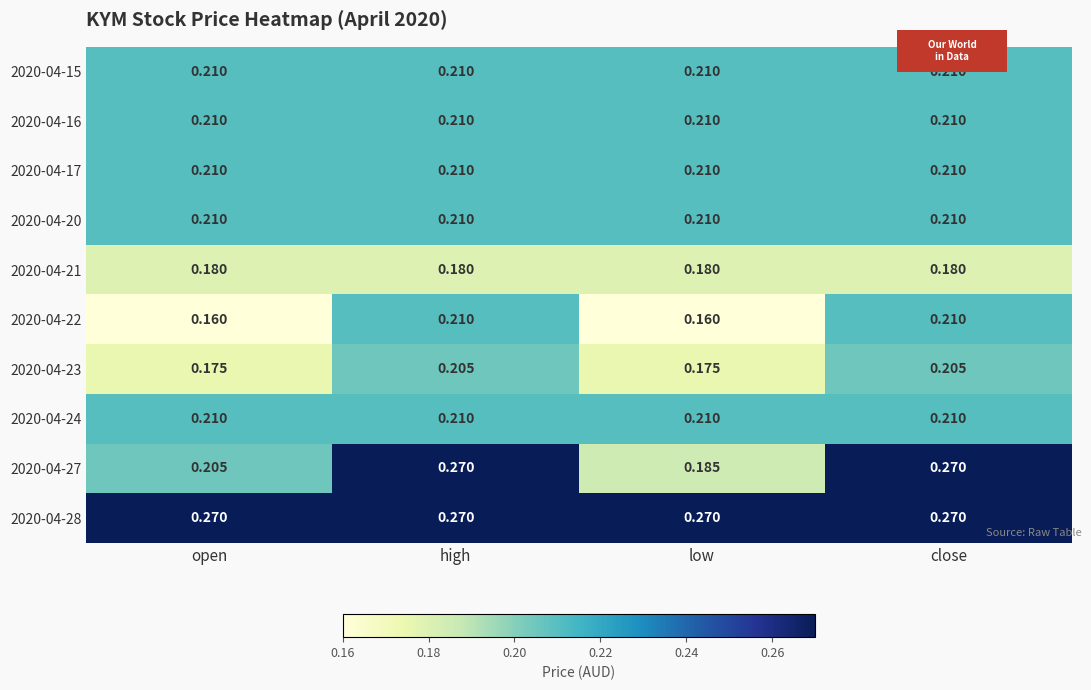

Is the value of 2020-04-22 at high greater than the value of 2020-04-27 at open?

Yes